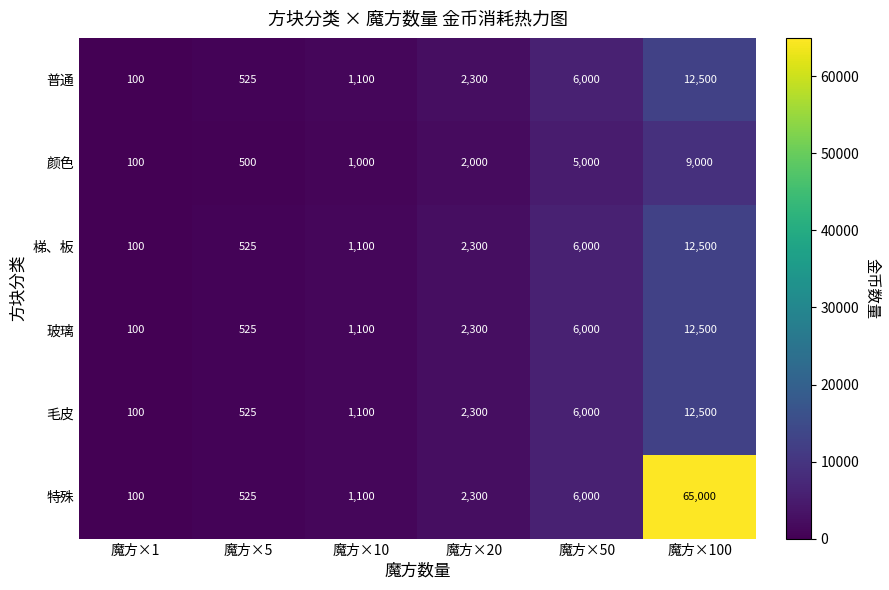

How many categories are shown in the chart?

6